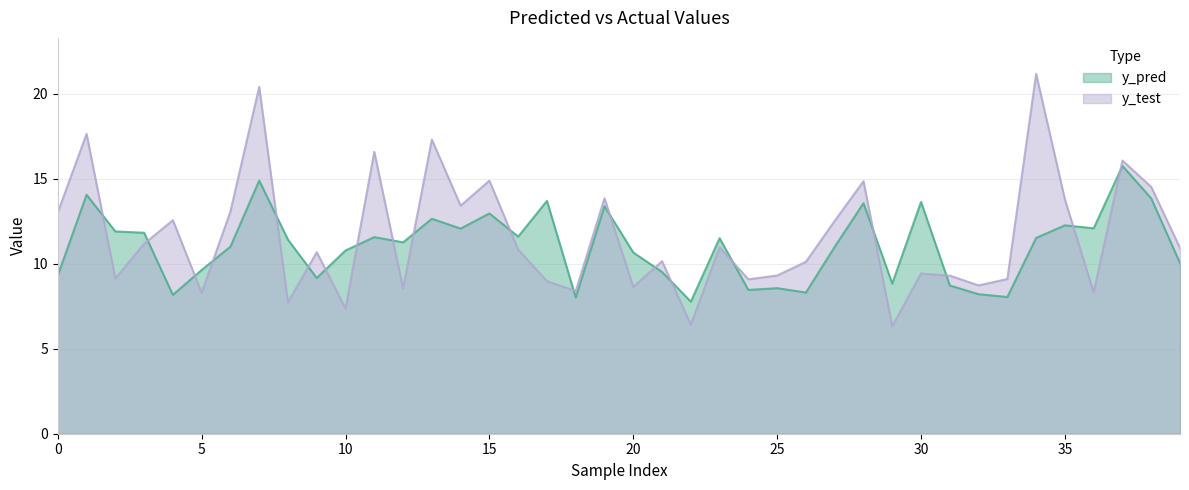

Which has a higher value, 25 or 27?

27